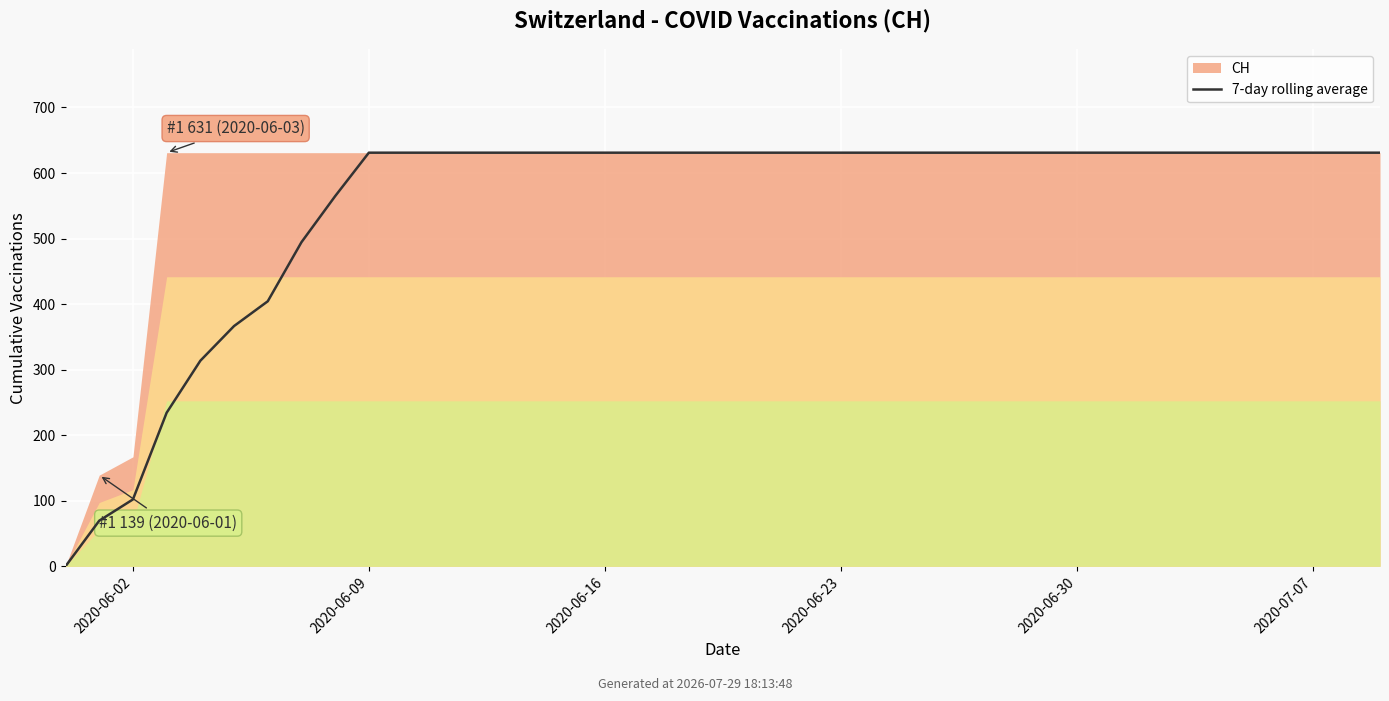

How many lines are shown in the chart?

1